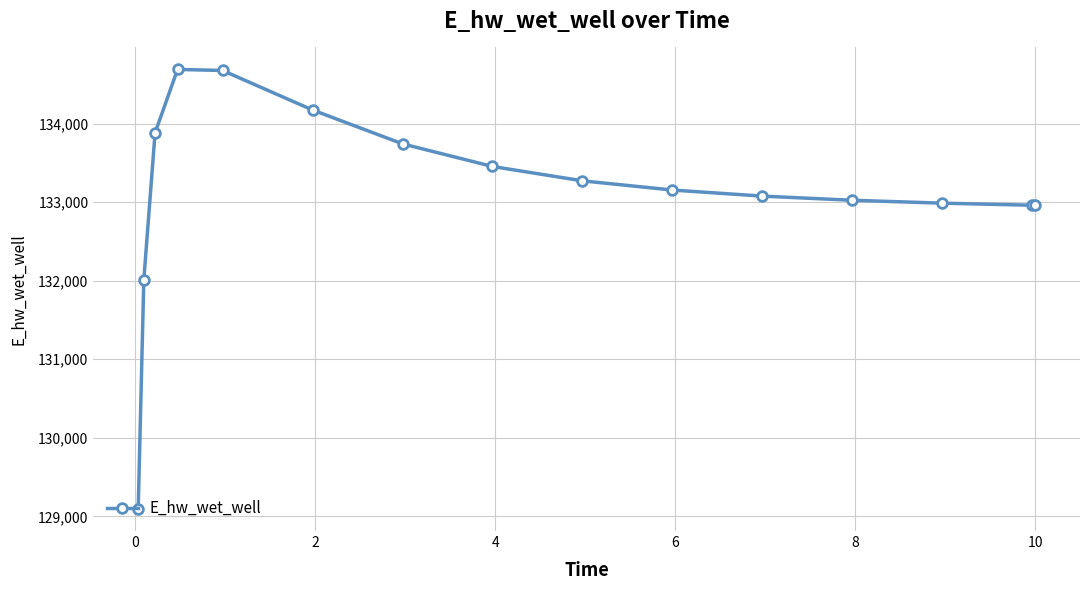

What is the value of the 10th point from the left?

133154.3